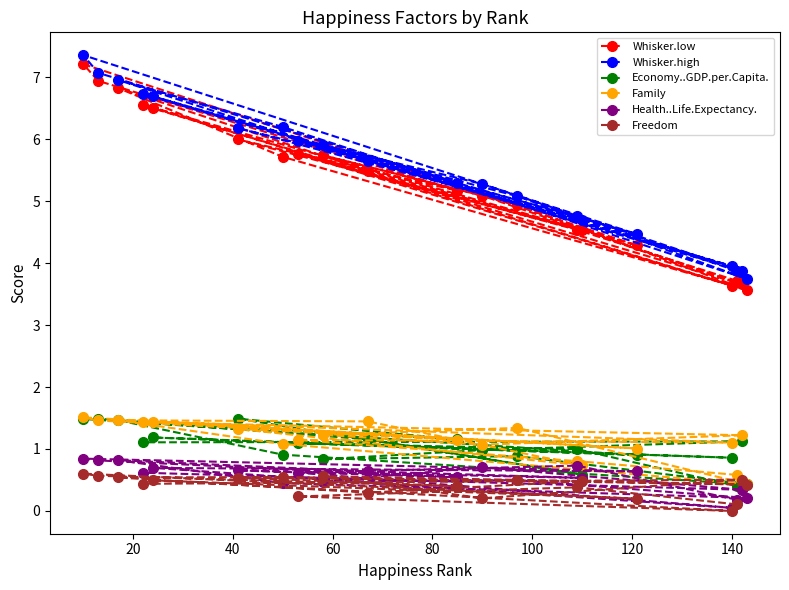

How many lines are shown in the chart?

6